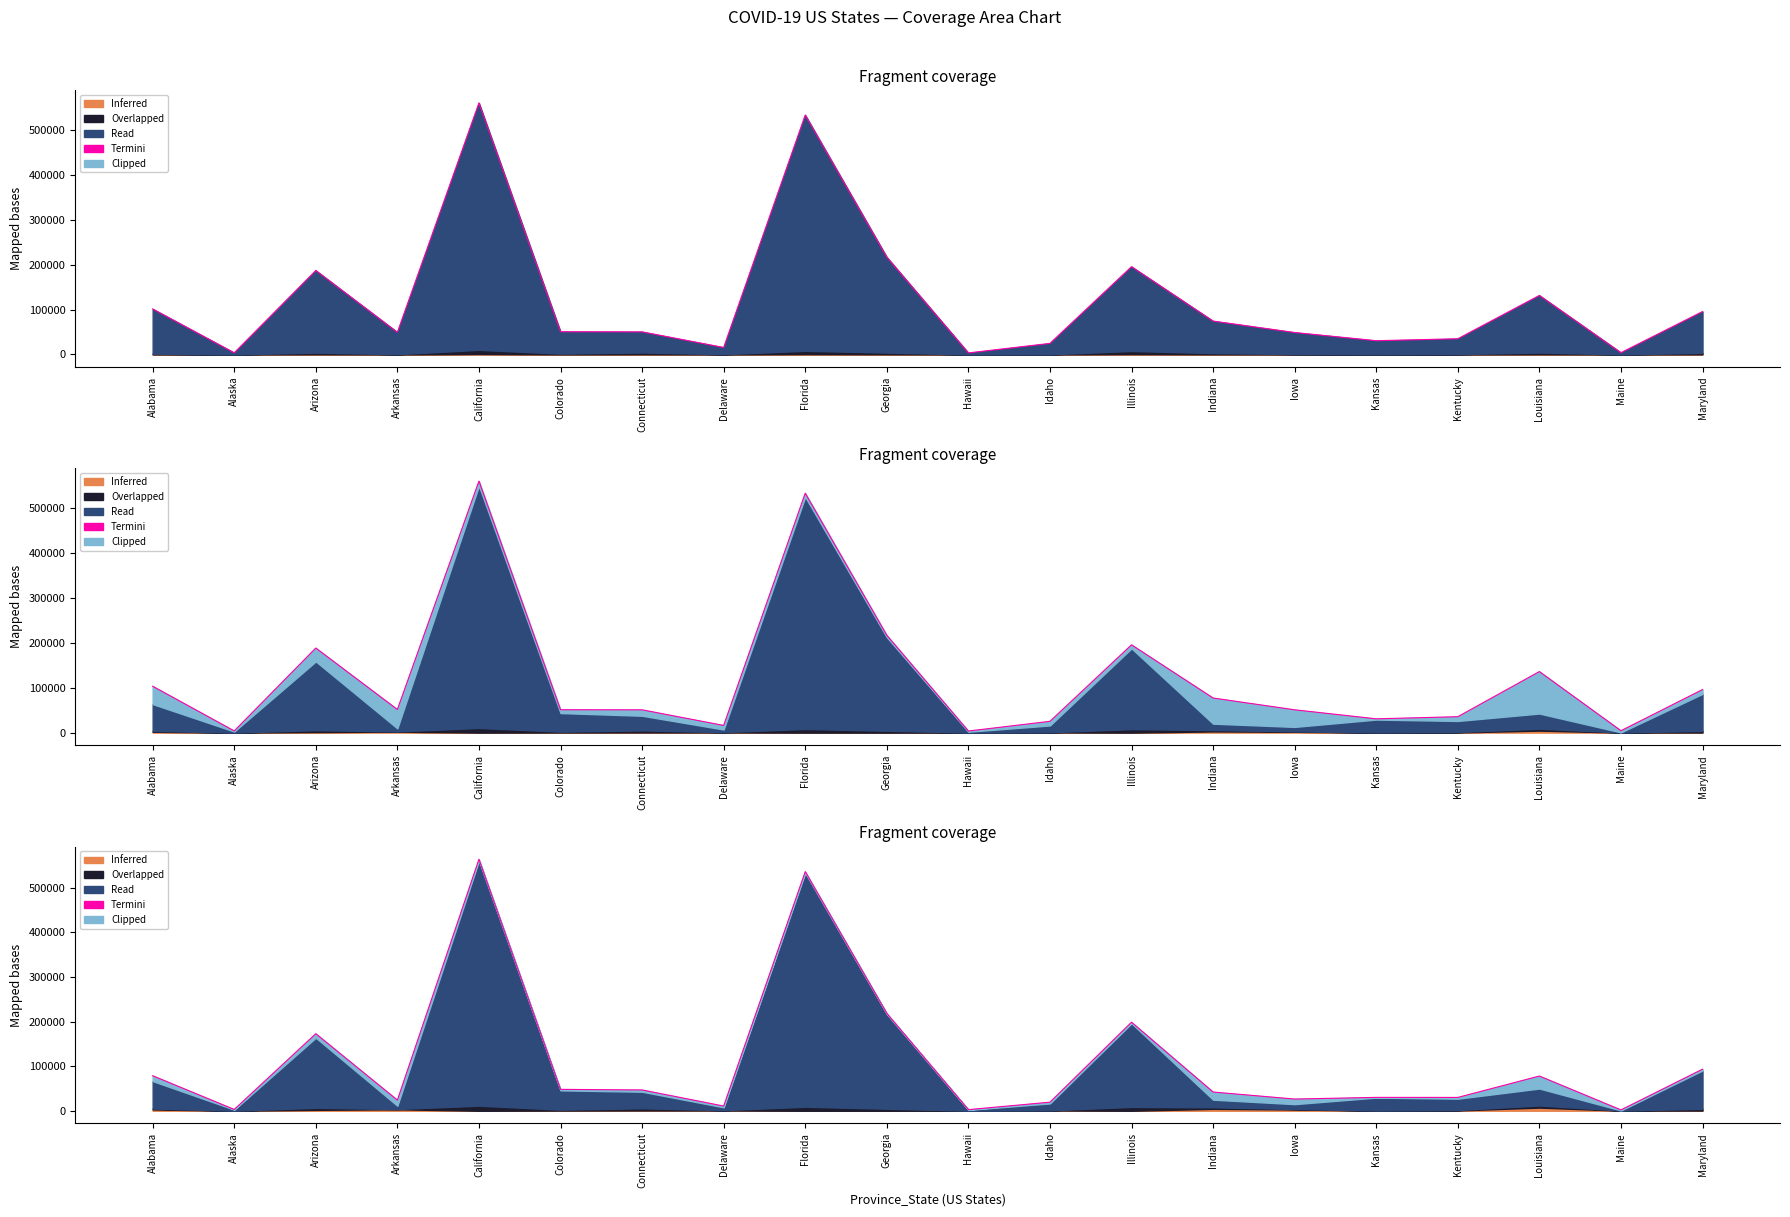

Reading left to right, what are all the values shown in this chart?

Alabama=78528.9	Alaska=2934.6	Arizona=172756.3	Arkansas=23900.4	California=563896.8	Colorado=47976.3	Connecticut=46689.4	Delaware=10573.0	Florida=536080.4	Georgia=218275.6	Hawaii=2573.6	Idaho=19238.8	Illinois=198518.0	Indiana=42022.2	Iowa=26291.9	Kansas=30012.3	Kentucky=29913.3	Louisiana=77872.7	Maine=1916.6	Maryland=93272.8